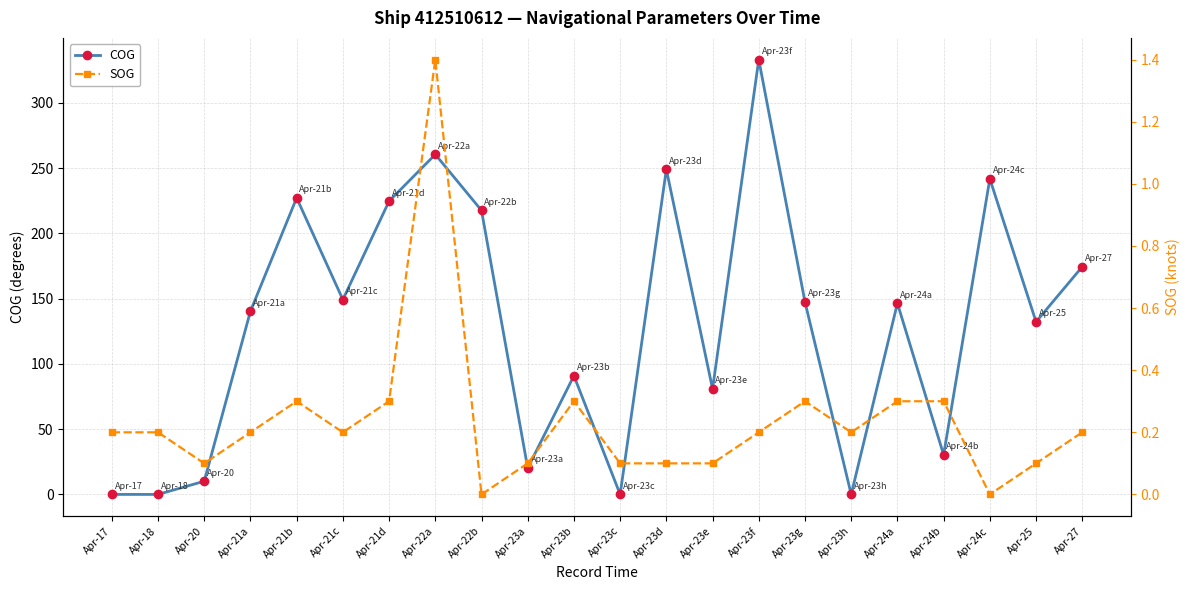

List the labels in order of SOG value, smallest first.

Apr-22b, Apr-24c, Apr-20, Apr-23a, Apr-23c, Apr-23d, Apr-23e, Apr-25, Apr-17, Apr-18, Apr-21a, Apr-21c, Apr-23f, Apr-23h, Apr-27, Apr-21b, Apr-21d, Apr-23b, Apr-23g, Apr-24a, Apr-24b, Apr-22a